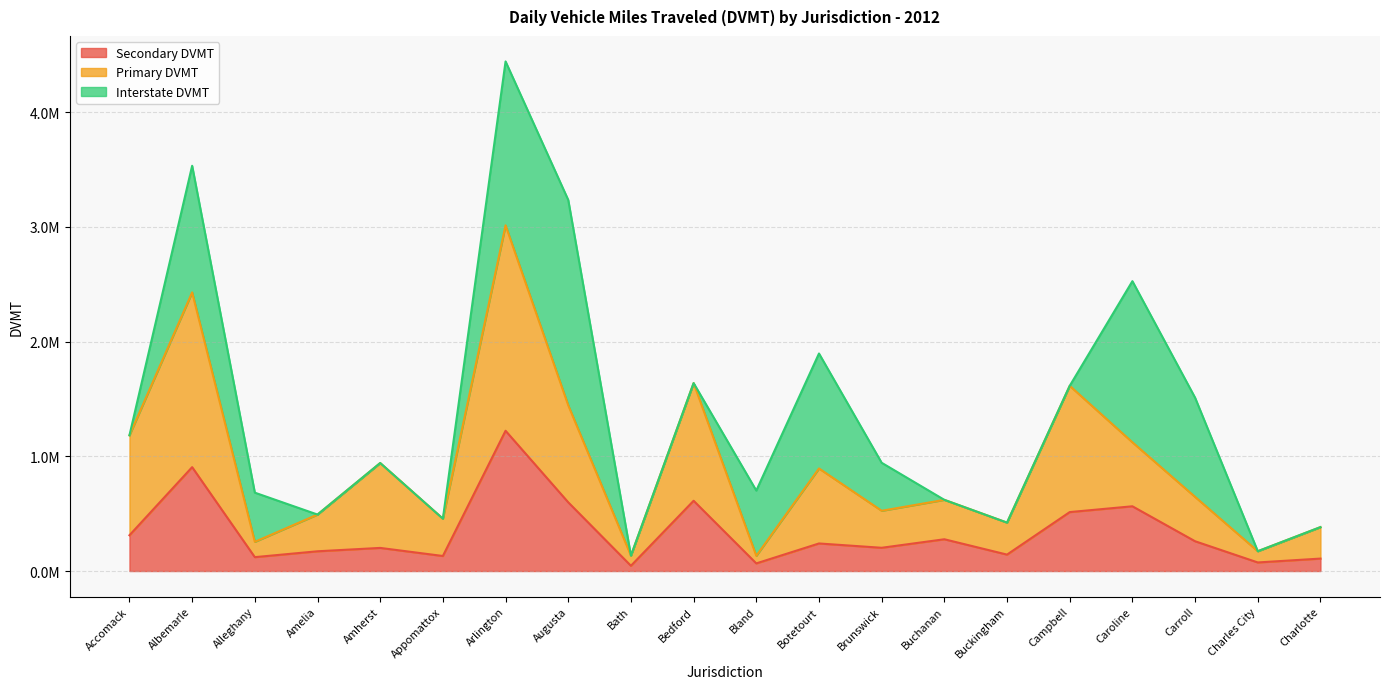

True or false: Secondary DVMT and Primary DVMT intersect in this chart.

False